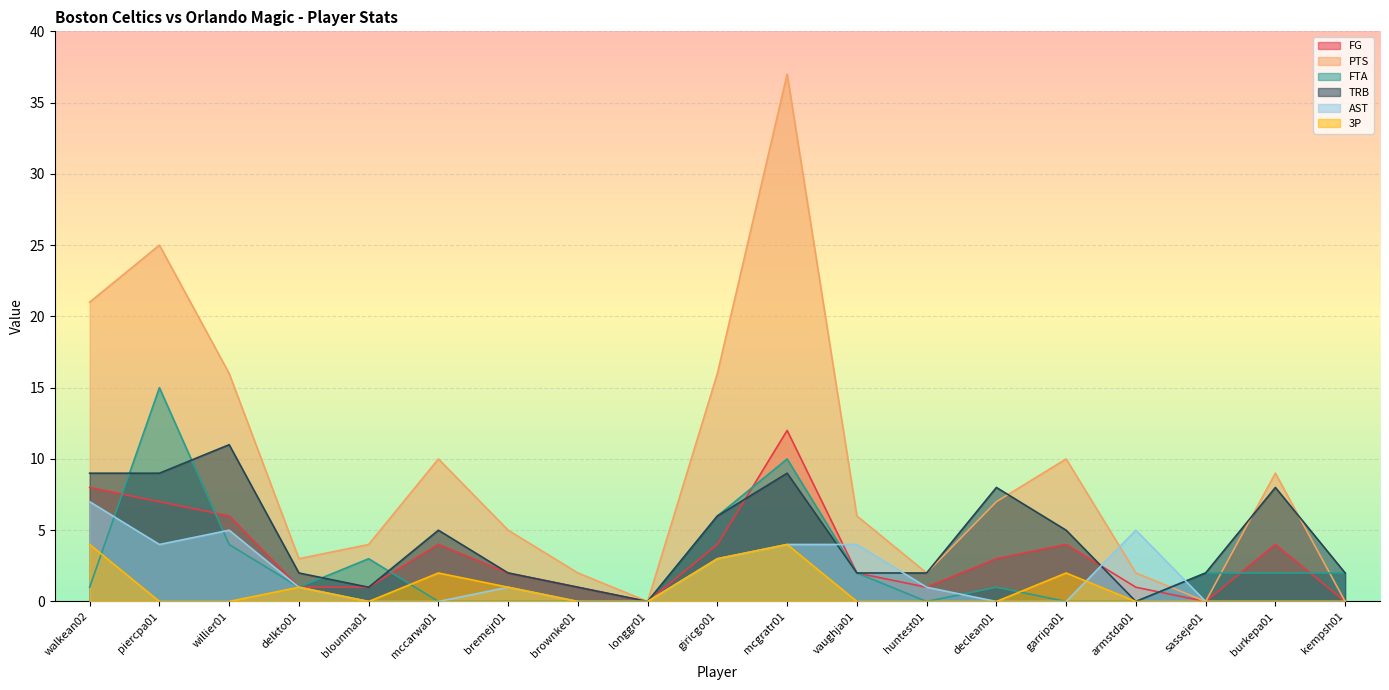

What is the approximate value of AST at vaughja01?

4